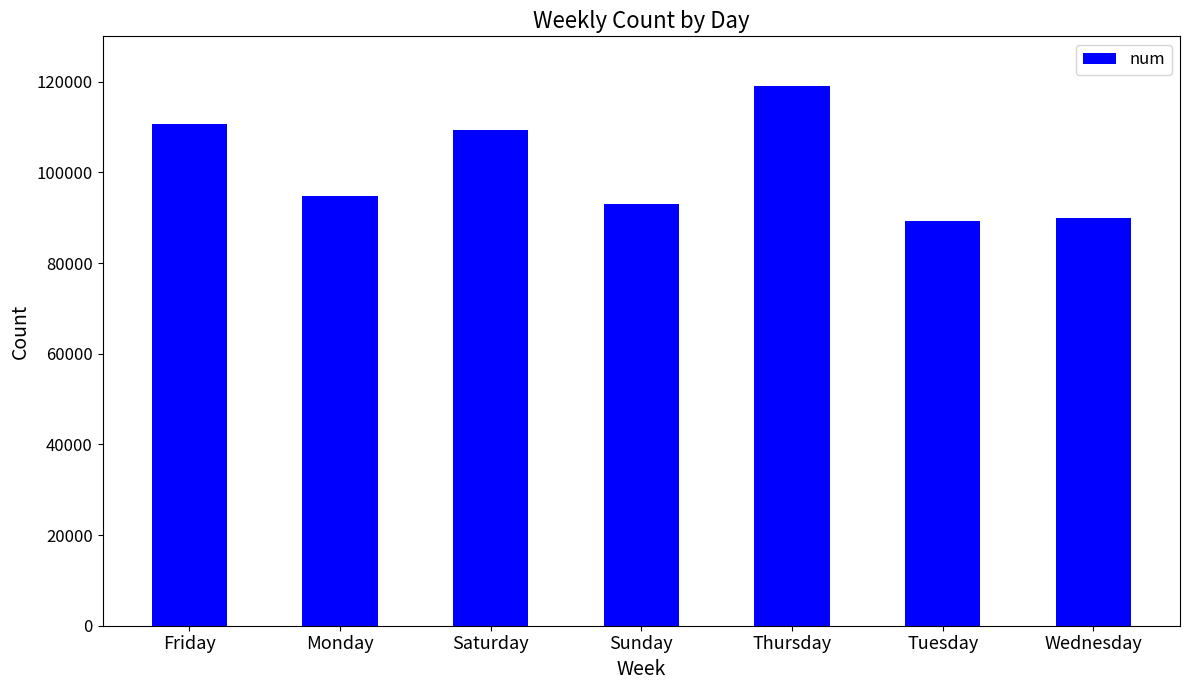

What is the average value?

100852